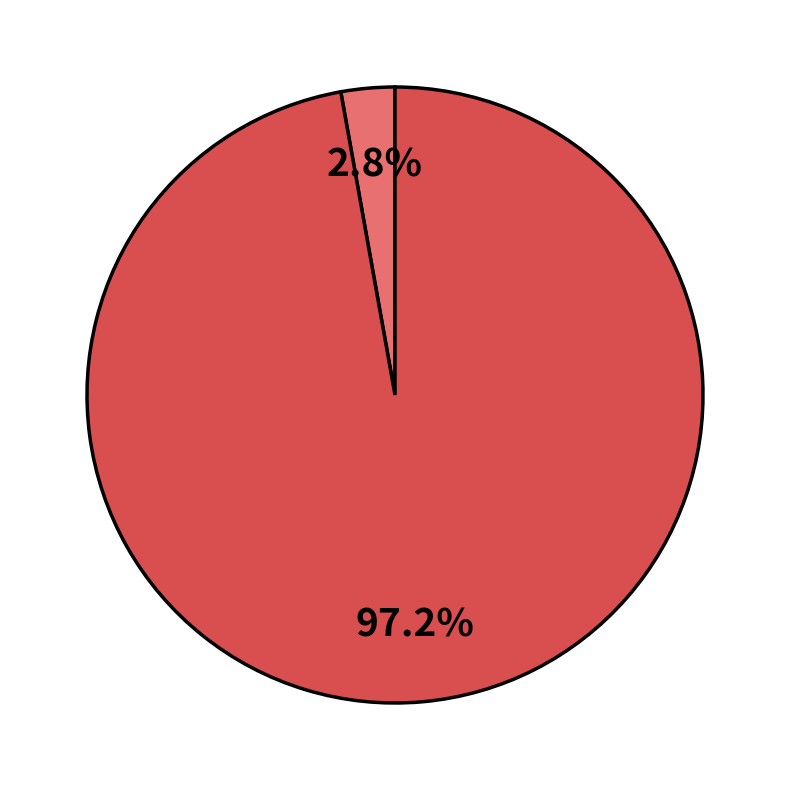

How many segments does this pie chart have?

2